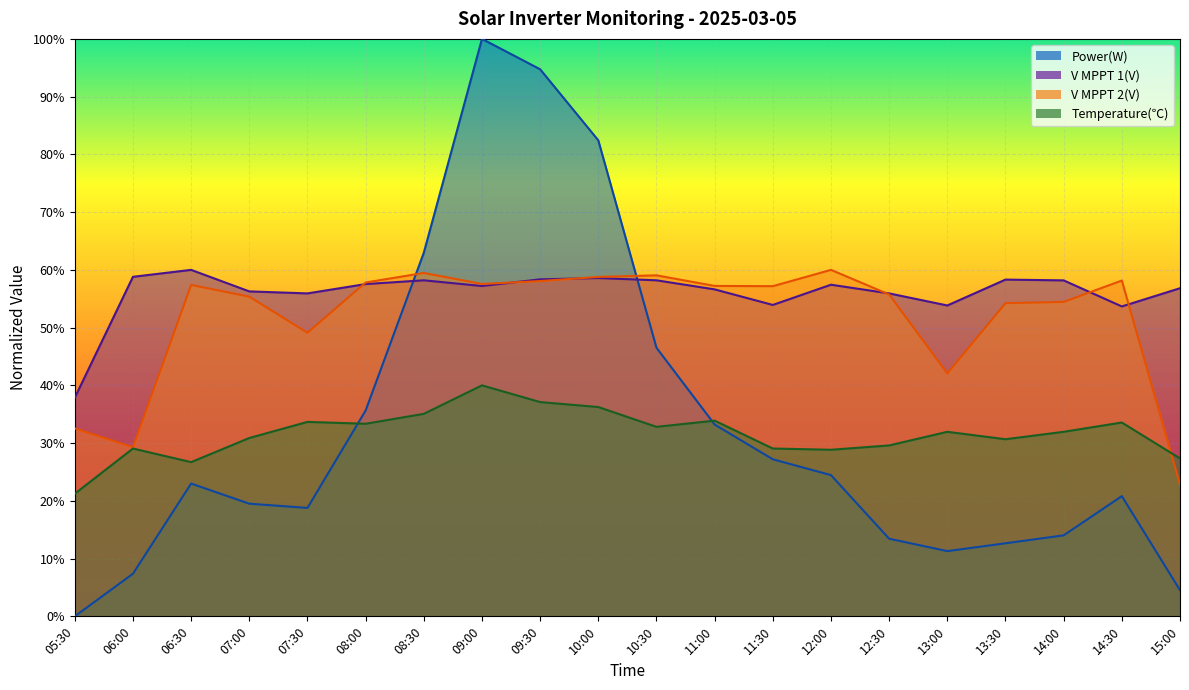

Which category has the highest value in the V MPPT 1(V) series?

06:30